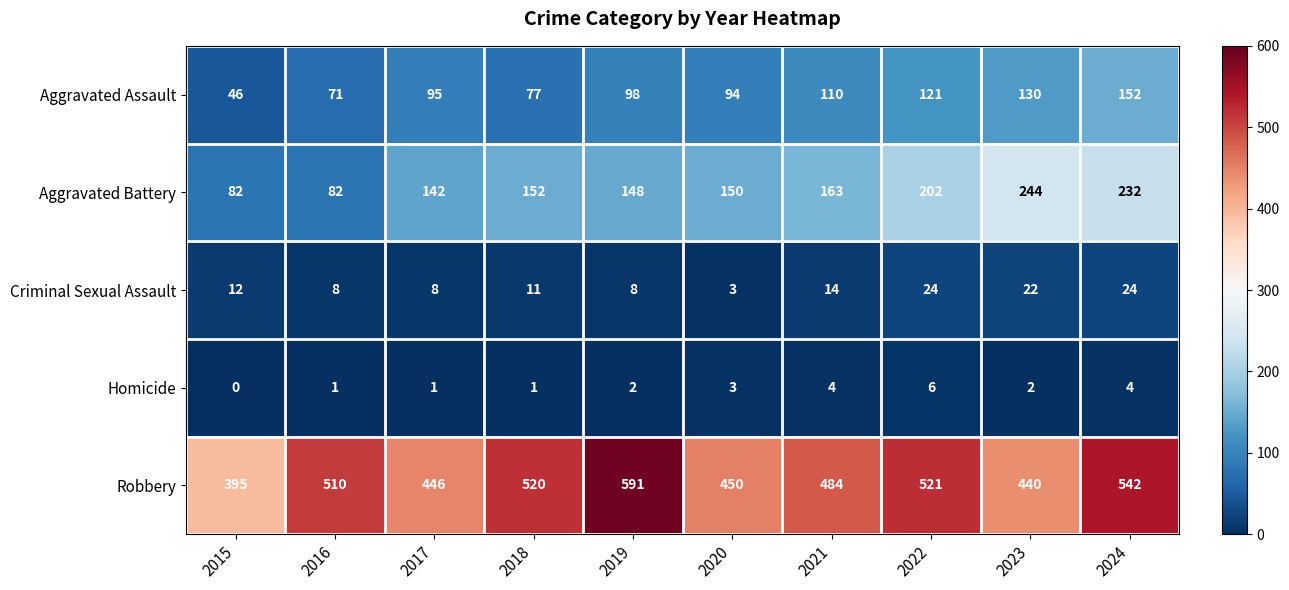

The Criminal Sexual Assault series shows 14 at 2021. True or false?

True